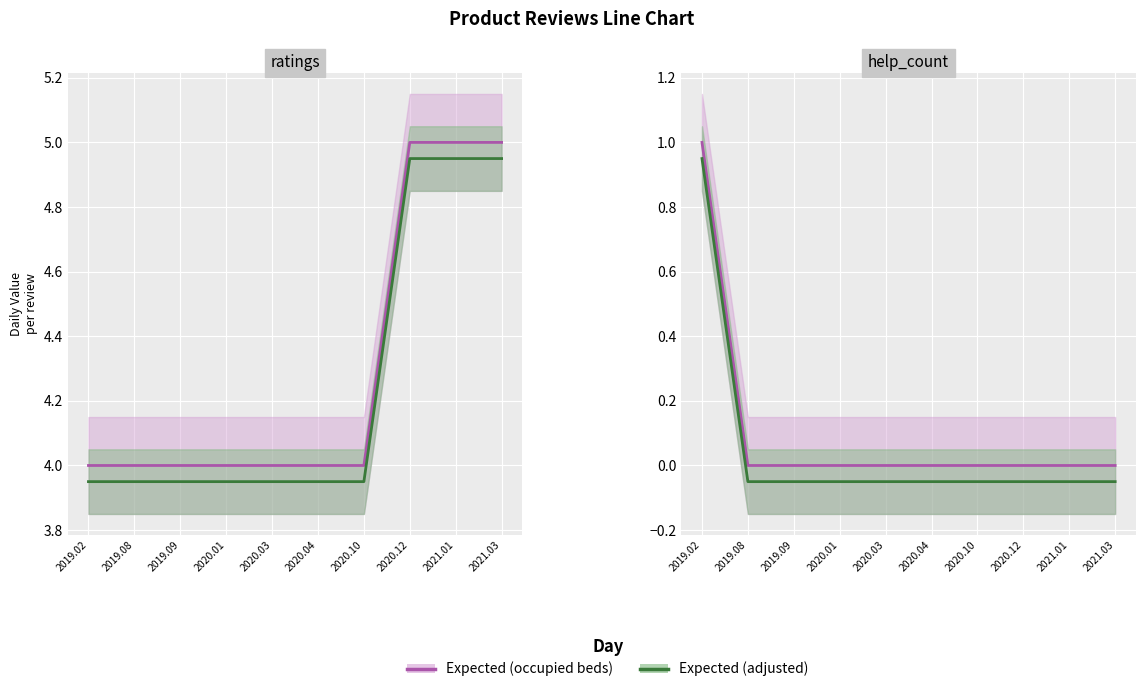

What is the label of the 3rd point from the right?

2020.12